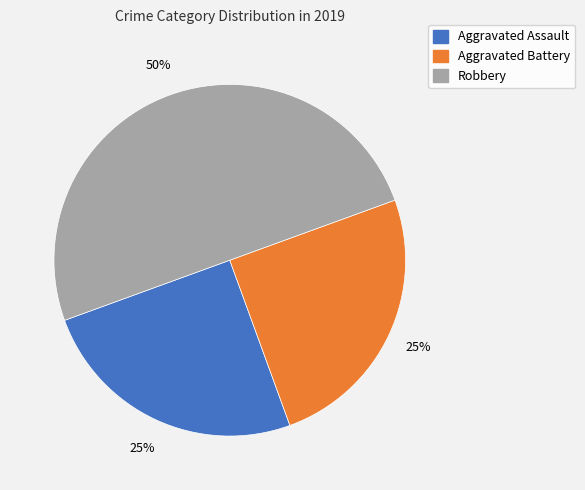

To the nearest percent, what is the difference between the largest and smallest slice percentages?

25%